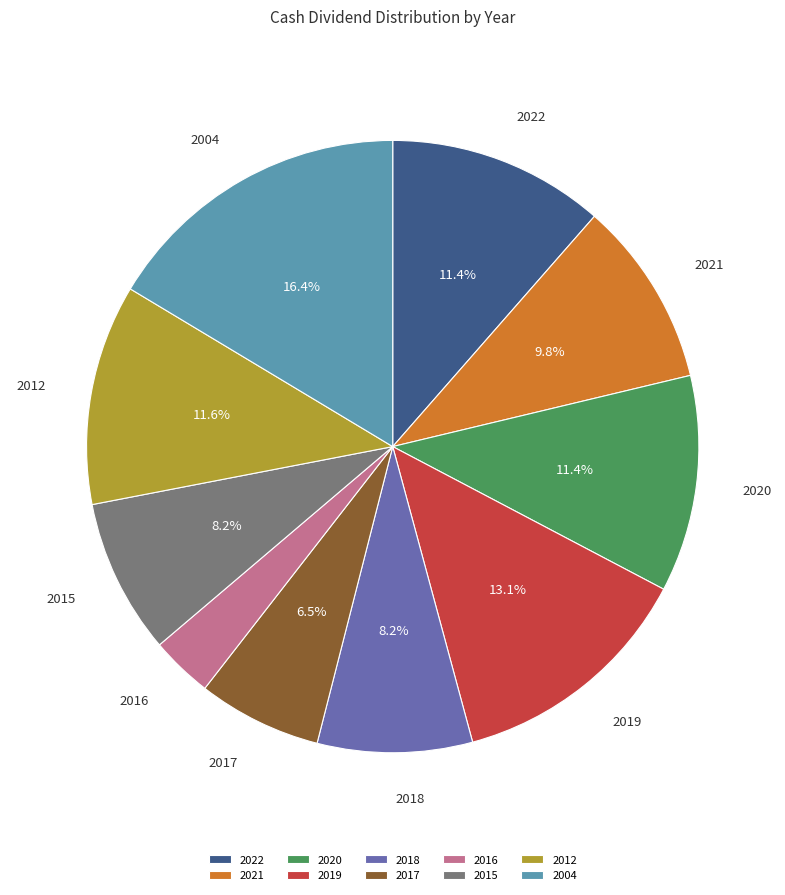

Which has a higher value, 2021 or 2020?

2020